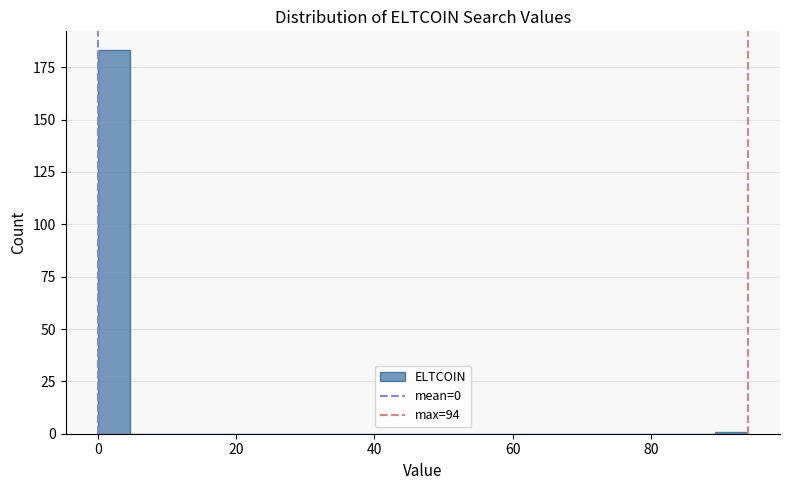

Read against the x-axis, roughly where is the centre of the tallest bar?

2